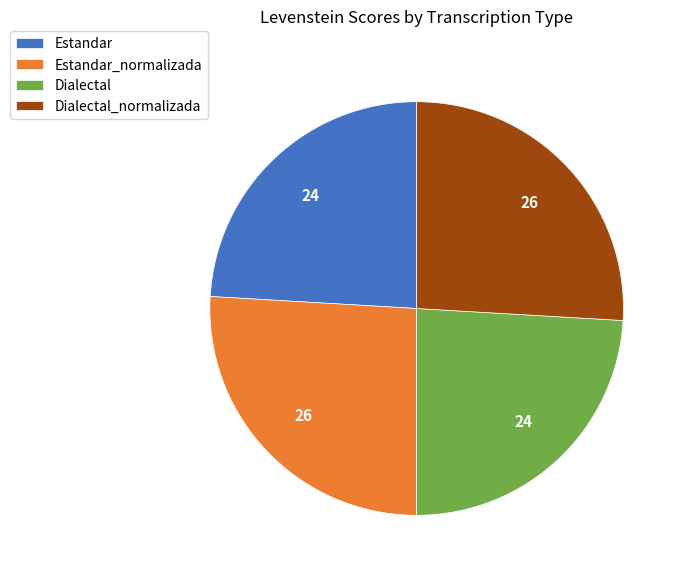

Does Dialectal represent more than half of the total?

No